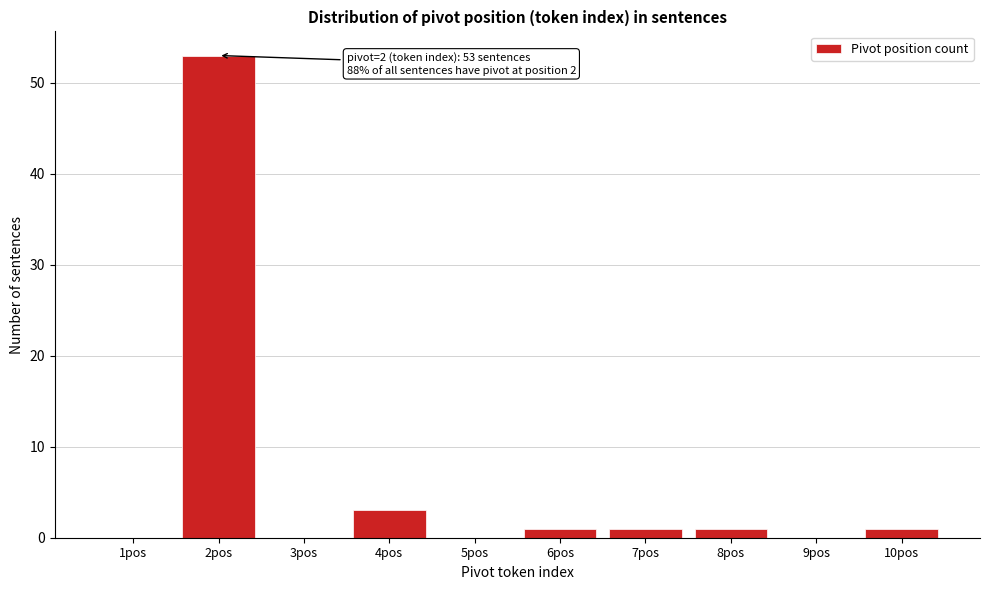

Where is the data nearest to the value 26?

4pos